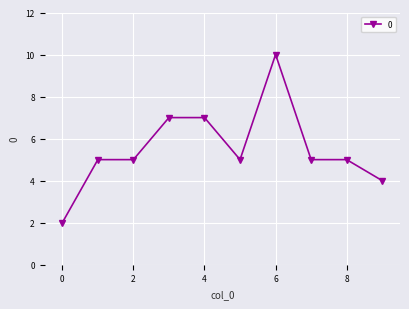

What is the greatest value displayed?

10